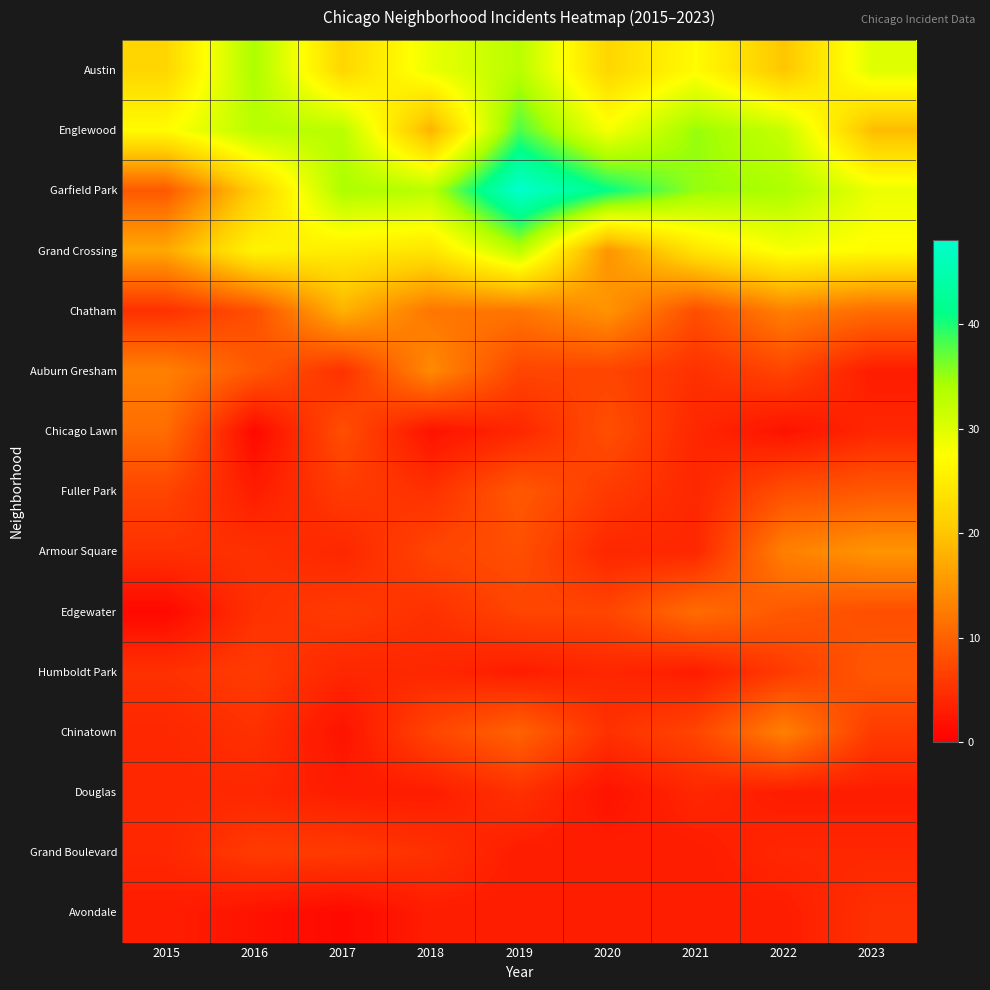

Reading left to right, list all the values displayed in this chart.

Austin: 2015=22	2016=34	2017=22	2018=29	2019=33	2020=22	2021=27	2022=20	2023=30
Englewood: 2015=27	2016=33	2017=33	2018=18	2019=38	2020=28	2021=35	2022=32	2023=19
Garfield Park: 2015=9	2016=21	2017=34	2018=33	2019=48	2020=41	2021=35	2022=34	2023=29
Grand Crossing: 2015=17	2016=26	2017=25	2018=24	2019=33	2020=15	2021=24	2022=28	2023=27
Chatham: 2015=5	2016=8	2017=18	2018=12	2019=12	2020=15	2021=8	2022=13	2023=11
Auburn Gresham: 2015=13	2016=9	2017=5	2018=14	2019=7	2020=7	2021=5	2022=7	2023=3
Chicago Lawn: 2015=11	2016=1	2017=8	2018=2	2019=4	2020=8	2021=4	2022=2	2023=4
Fuller Park: 2015=7	2016=3	2017=6	2018=5	2019=9	2020=6	2021=4	2022=8	2023=9
Armour Square: 2015=5	2016=5	2017=4	2018=7	2019=8	2020=4	2021=4	2022=13	2023=15
Edgewater: 2015=1	2016=5	2017=6	2018=5	2019=7	2020=7	2021=11	2022=9	2023=8
Humboldt Park: 2015=5	2016=6	2017=4	2018=4	2019=3	2020=4	2021=3	2022=6	2023=9
Chinatown: 2015=4	2016=5	2017=2	2018=7	2019=10	2020=5	2021=7	2022=13	2023=6
Douglas: 2015=4	2016=4	2017=3	2018=3	2019=5	2020=2	2021=4	2022=3	2023=3
Grand Boulevard: 2015=4	2016=6	2017=6	2018=5	2019=3	2020=3	2021=3	2022=4	2023=4
Avondale: 2015=3	2016=2	2017=1	2018=3	2019=3	2020=3	2021=3	2022=3	2023=5